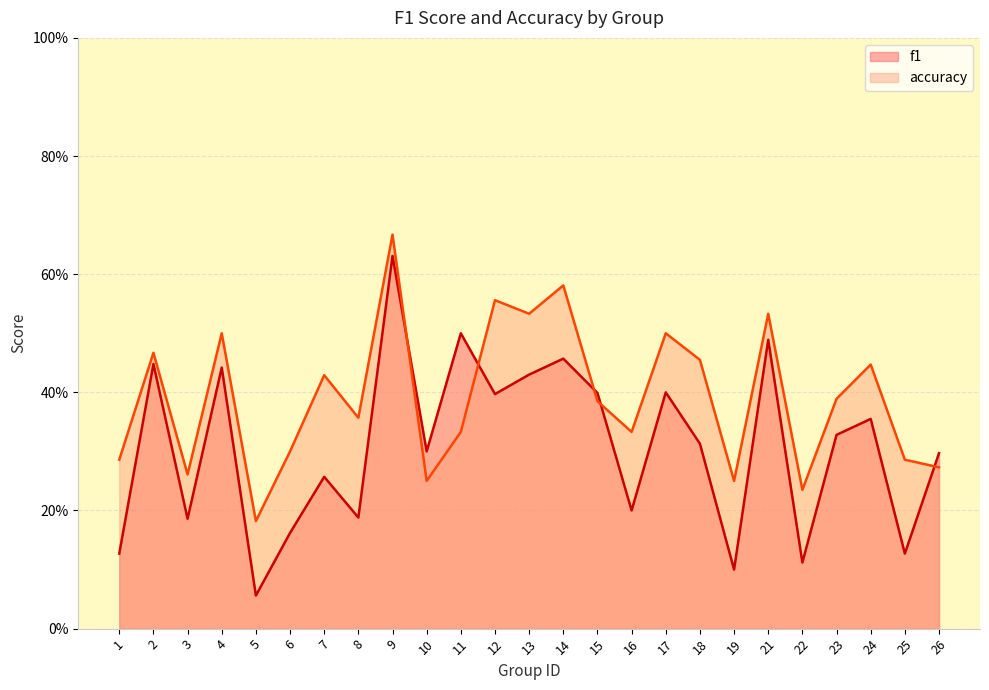

After their last crossing, which series has the higher values: f1 or accuracy?

f1